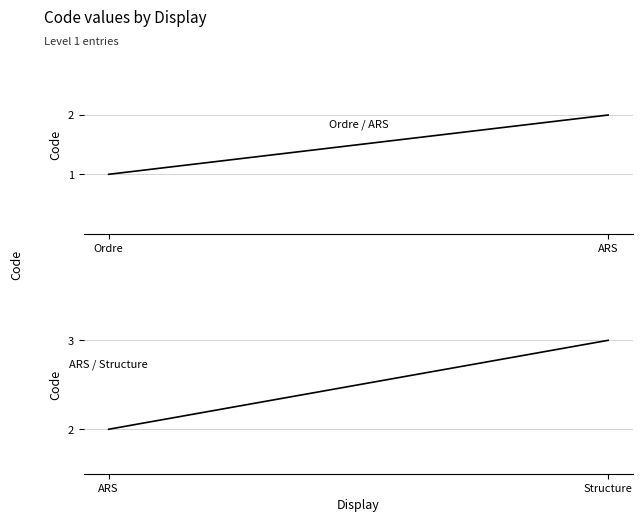

Rank the series by their average value, from lowest to highest.

Ordre / ARS, ARS / Structure